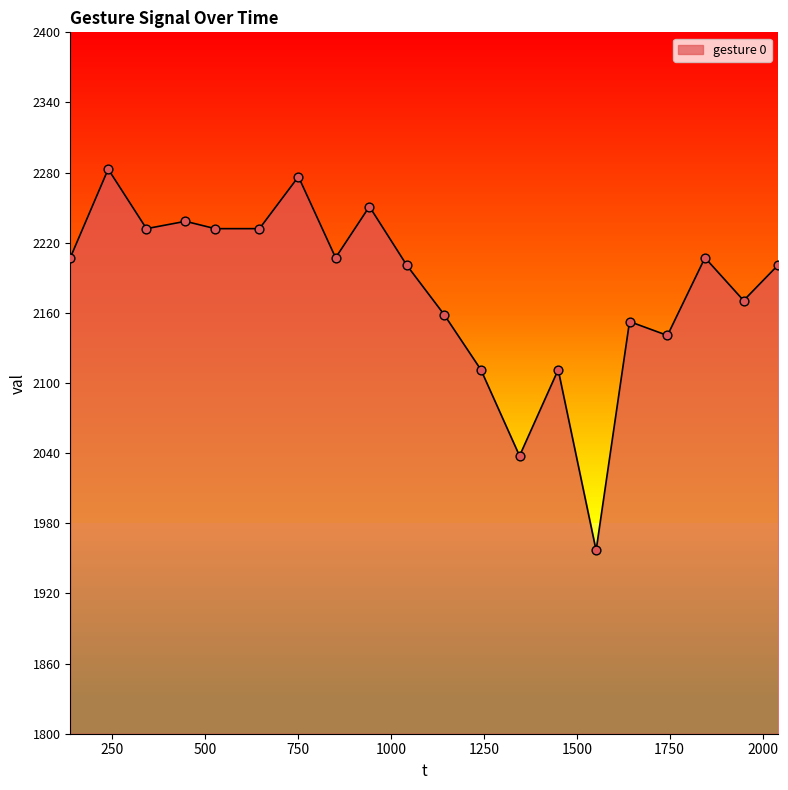

Between 447 and 342, which is larger?

447